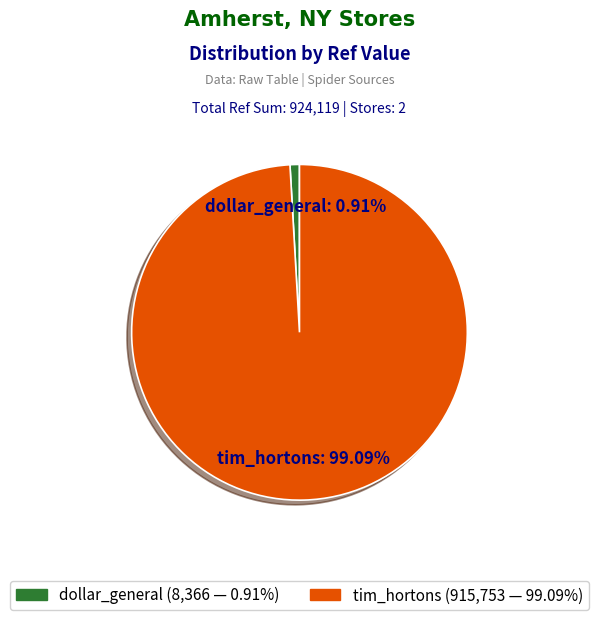

Is the sum of tim_hortons and dollar_general greater than half?

Yes